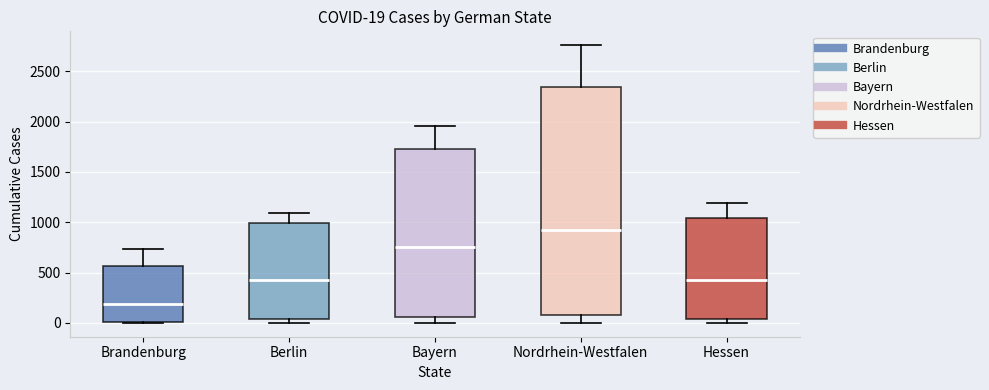

Comparing the boxes themselves (not the whiskers), which one is the tallest?

Nordrhein-Westfalen